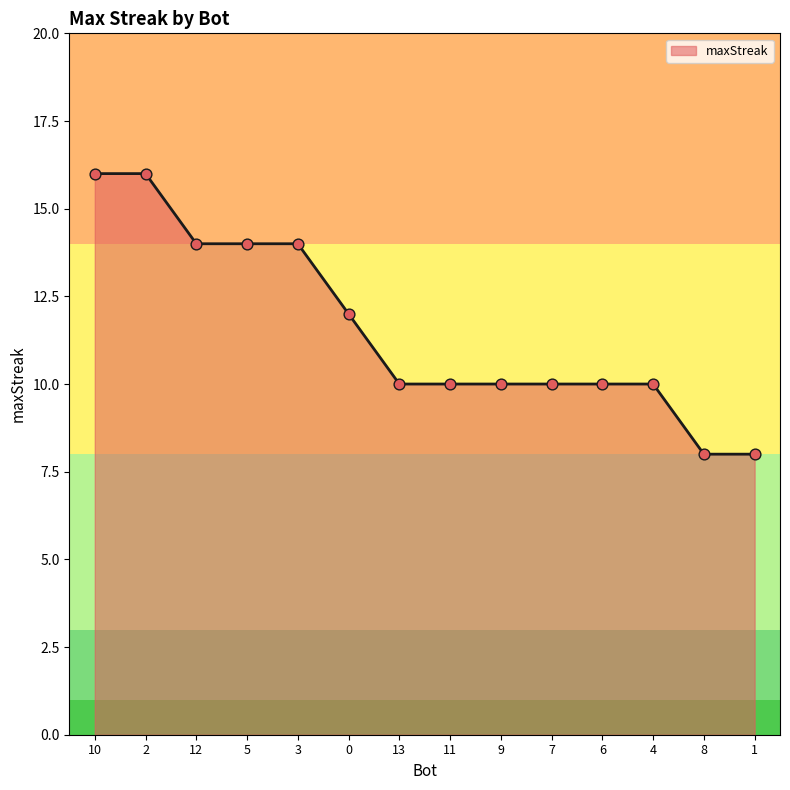

Between 1 and 11, which is larger?

11